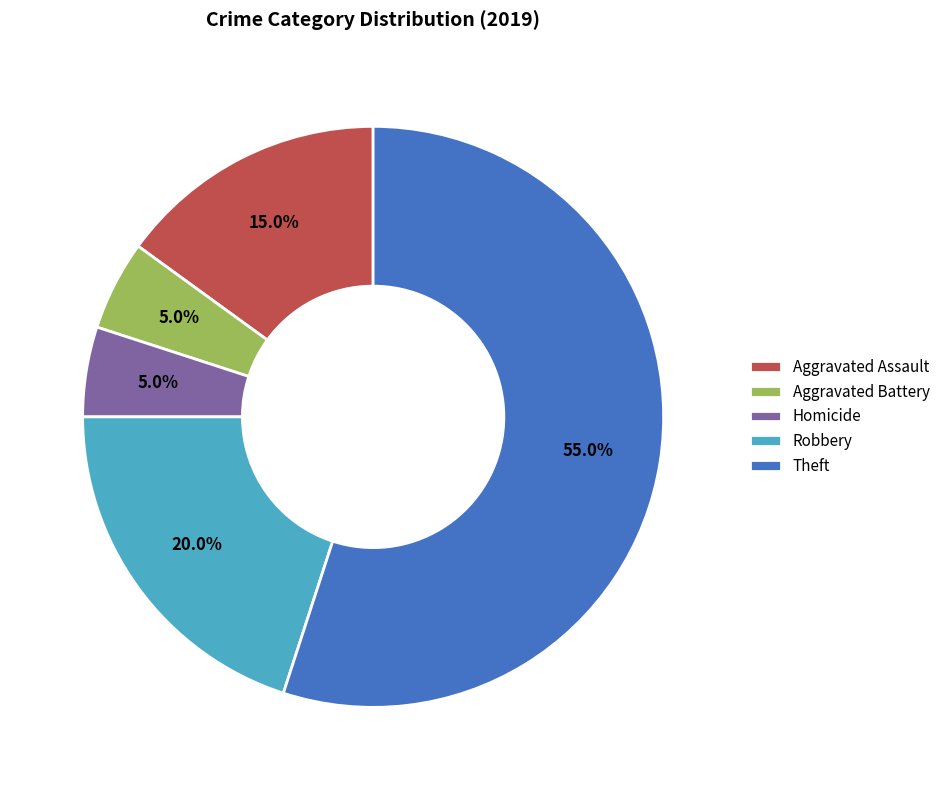

Which slice represents more than half of the pie?

Theft